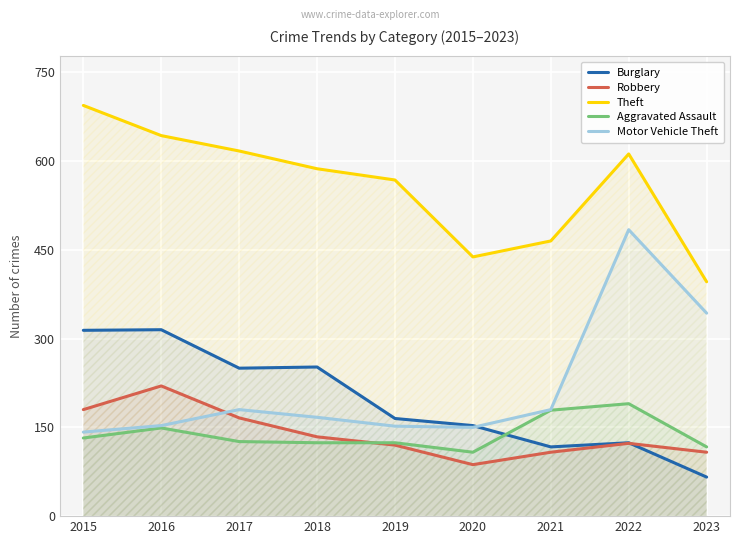

True or false: Theft and Aggravated Assault cross at least once.

False